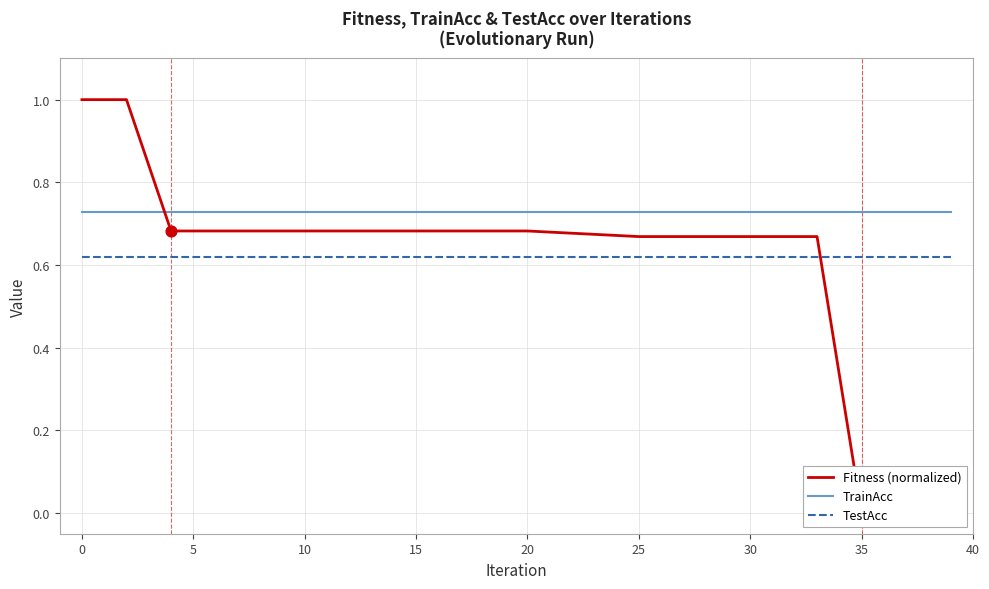

Which series reaches the maximum Y coordinate?

Fitness (normalized)